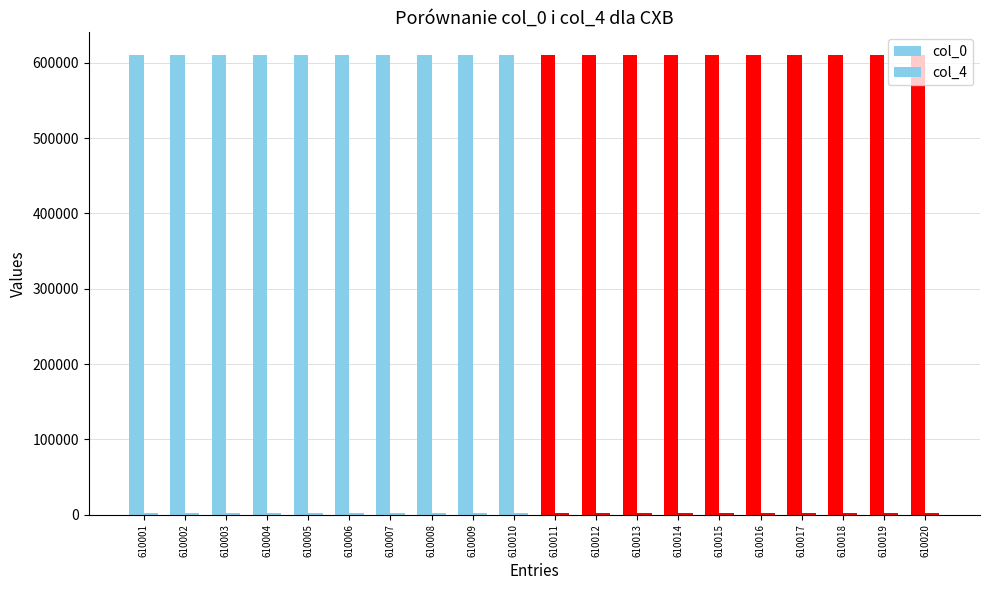

At which label does col_0 first exceed 610011?

610012